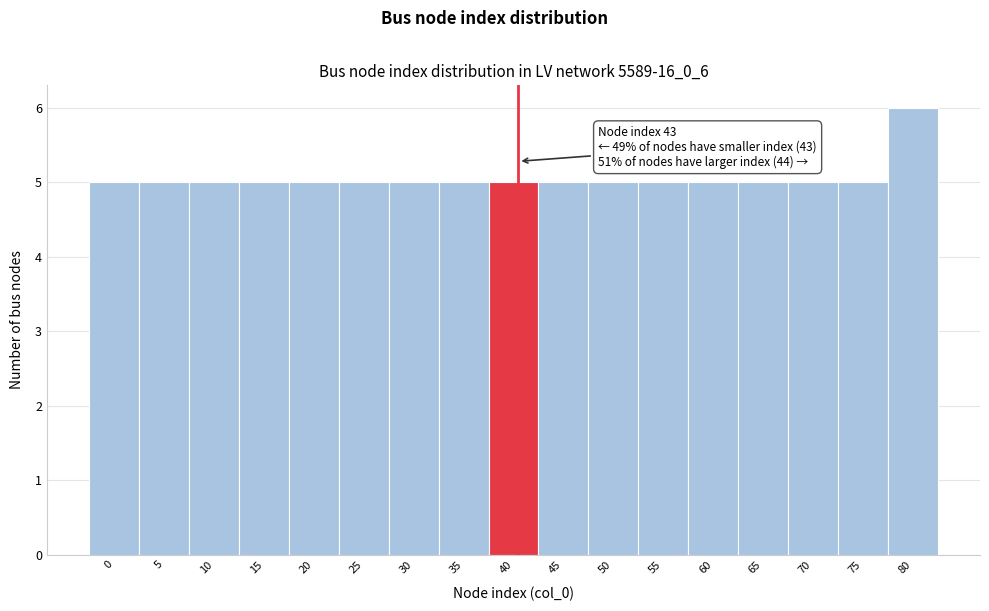

Reading right to left, extract all data points from this chart.

6	5	5	5	5	5	5	5	5	5	5	5	5	5	5	5	5